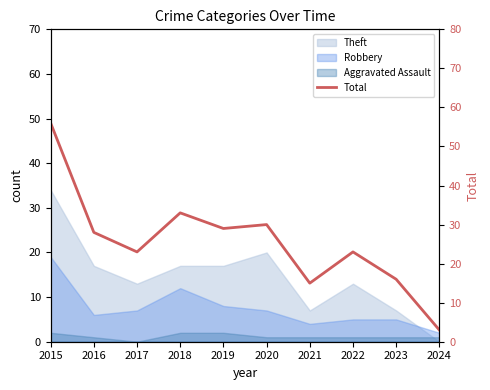

The value at 2015 is 56. True or false?

True